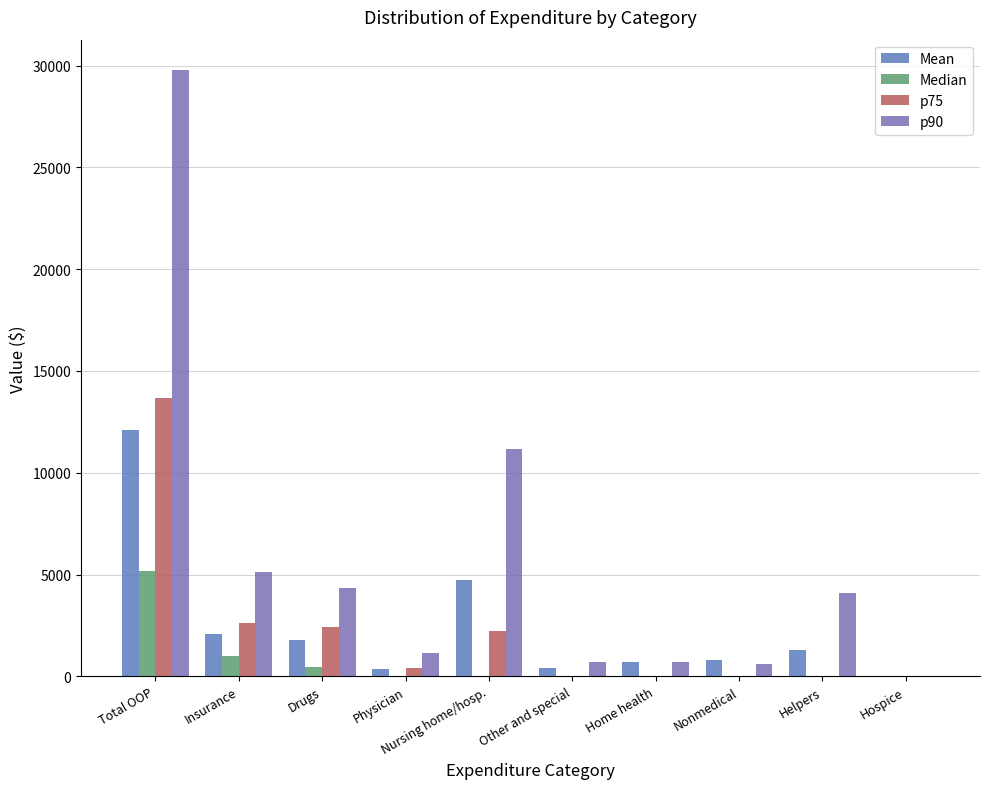

Reading right to left, transcribe all the data shown in this chart.

Mean: Hospice=38.0	Helpers=1280.9	Nonmedical=789.9	Home health=686.8	Other and special=383.8	Nursing home/hosp.=4731.4	Physician=352.9	Drugs=1760.7	Insurance=2095.5	Total OOP=12119.8
Median: Hospice=0.0	Helpers=0.0	Nonmedical=0.0	Home health=0.0	Other and special=0.0	Nursing home/hosp.=0.0	Physician=0.0	Drugs=447.5	Insurance=989.5	Total OOP=5175.4
p75: Hospice=0.0	Helpers=0.0	Nonmedical=0.0	Home health=0.0	Other and special=0.0	Nursing home/hosp.=2237.6	Physician=386.7	Drugs=2400.0	Insurance=2632.9	Total OOP=13681.4
p90: Hospice=0.0	Helpers=4084.0	Nonmedical=604.1	Home health=722.3	Other and special=702.2	Nursing home/hosp.=11190.4	Physician=1136.9	Drugs=4353.4	Insurance=5110.8	Total OOP=29790.0